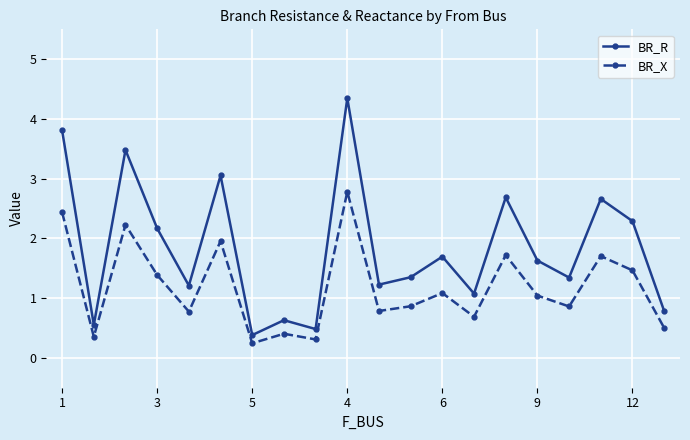

Which series has the largest total across all categories?

BR_R